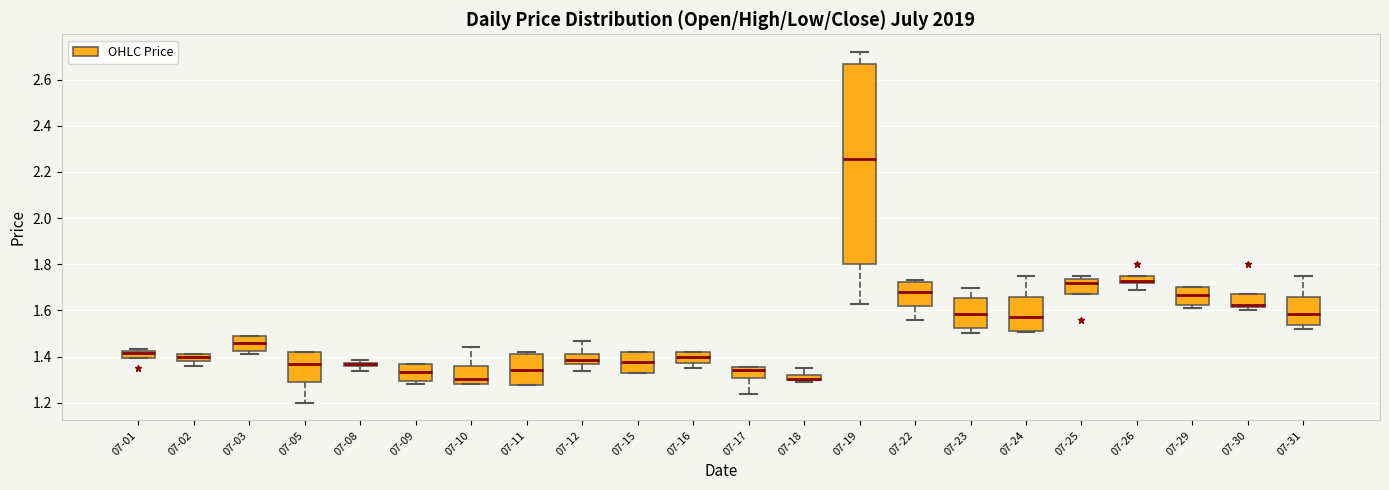

Where is the lower edge of the box for 07-01 on the y-axis? The values are not printed on the chart, so give them approximately, as read against the axis.

1.40